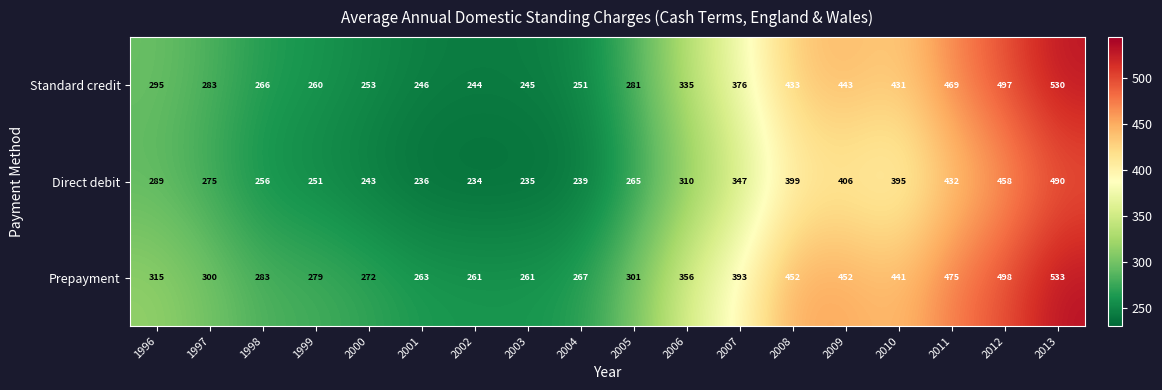

At which category is the sum across all series the highest?

2013